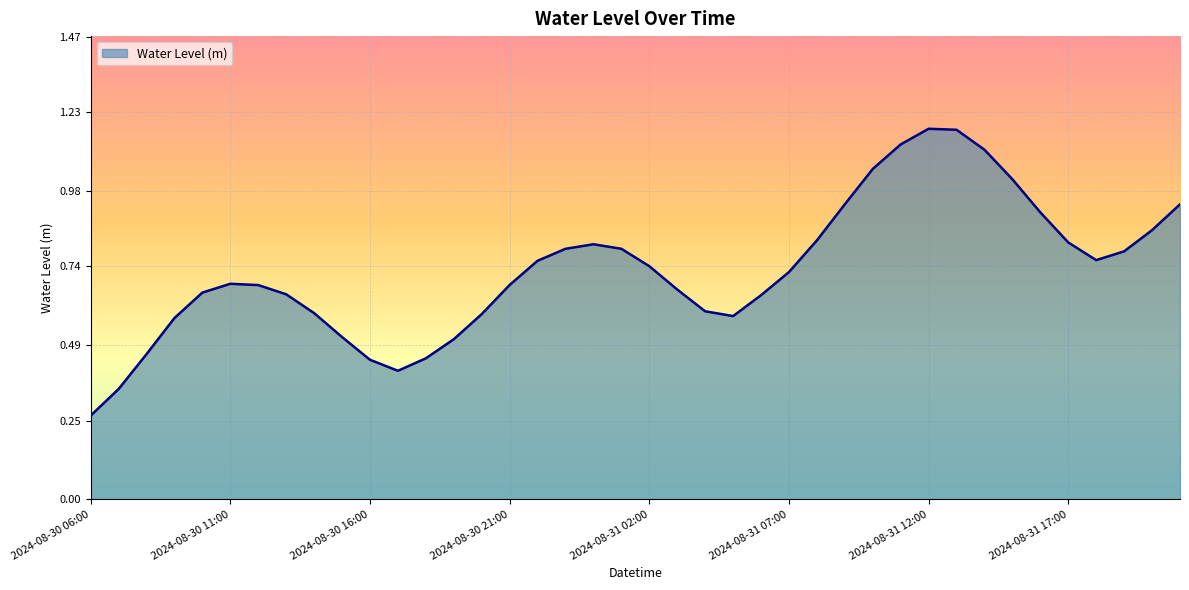

What is the sum of all values?

29.1